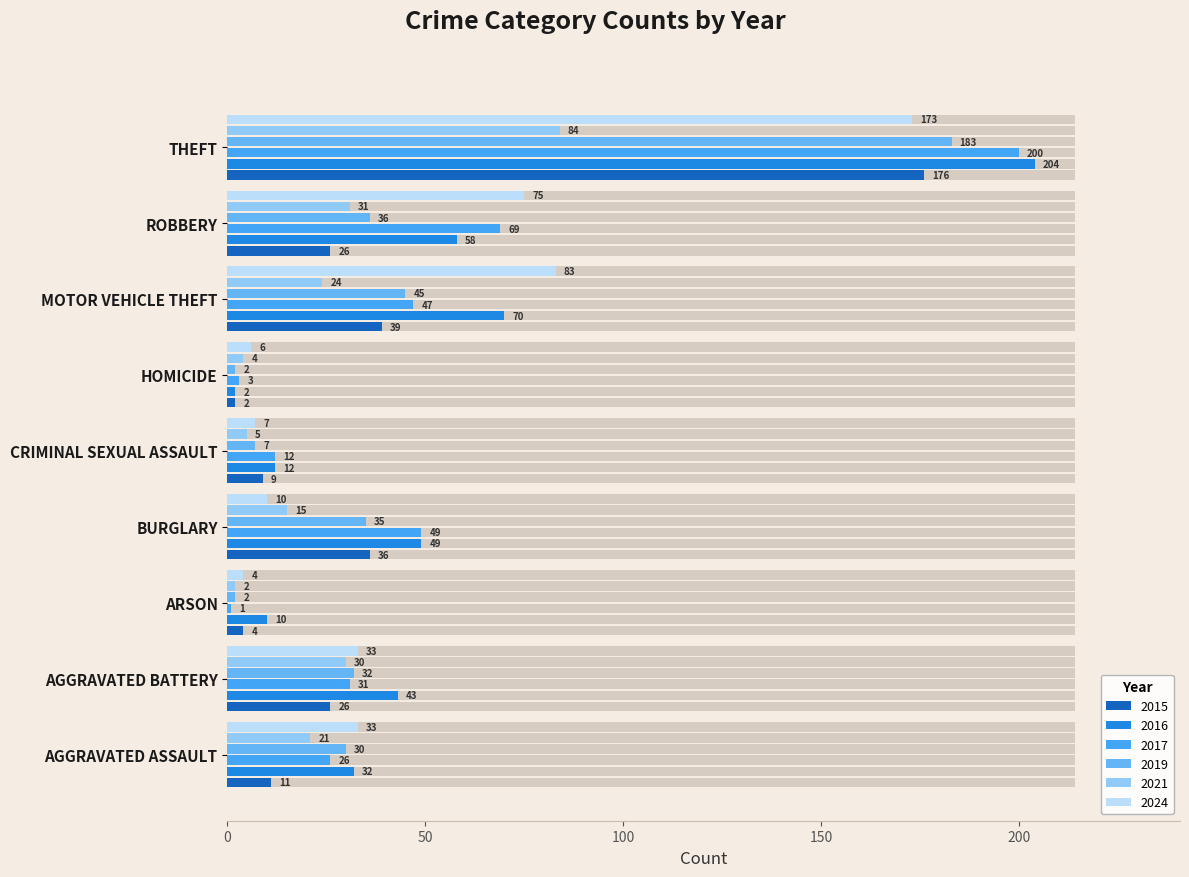

What is the smallest value displayed?

1